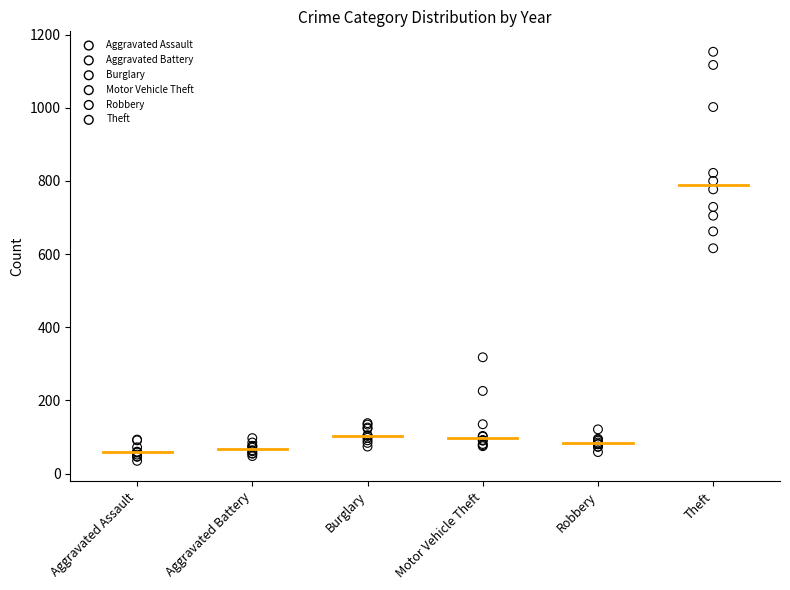

Which series reaches the maximum Y coordinate?

Theft